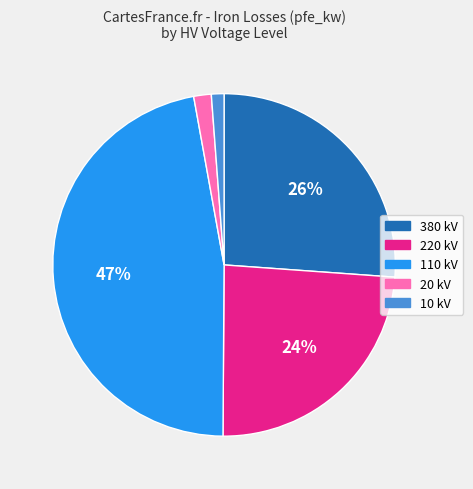

What is the largest slice in the pie chart?

110 kV